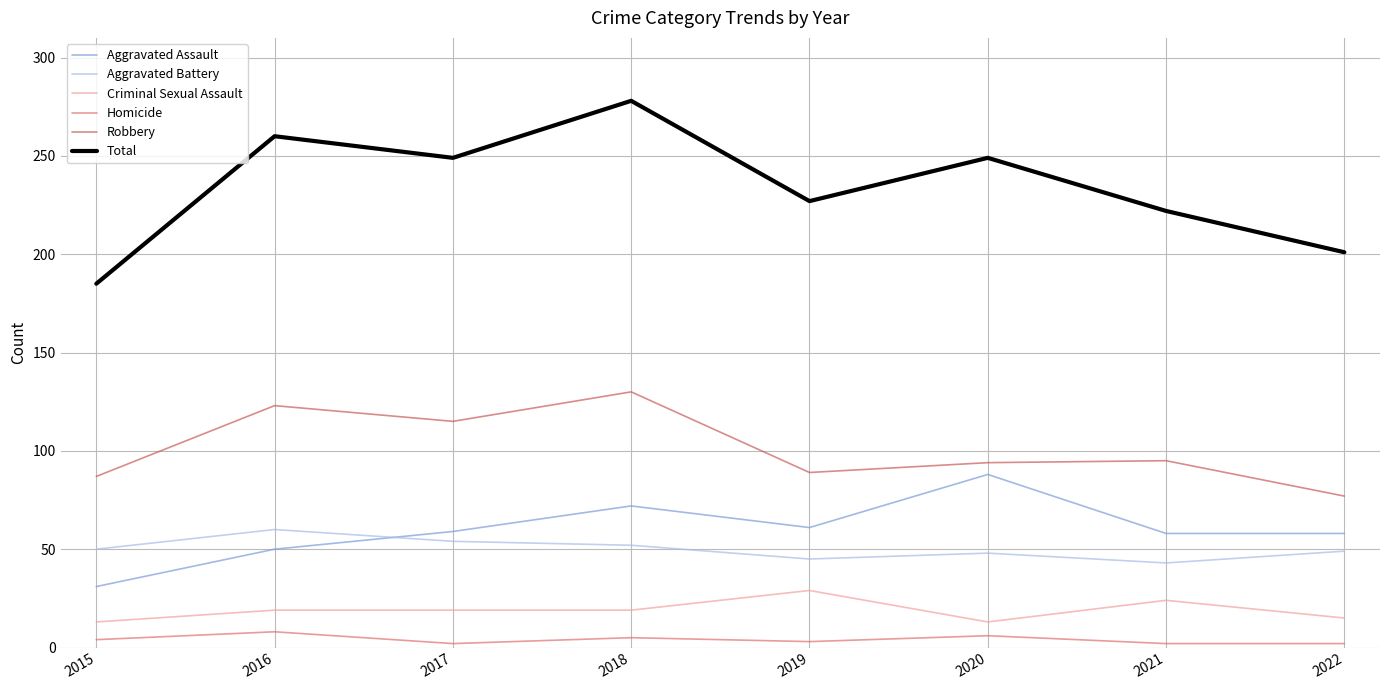

Does the chart have visible grid lines?

Yes